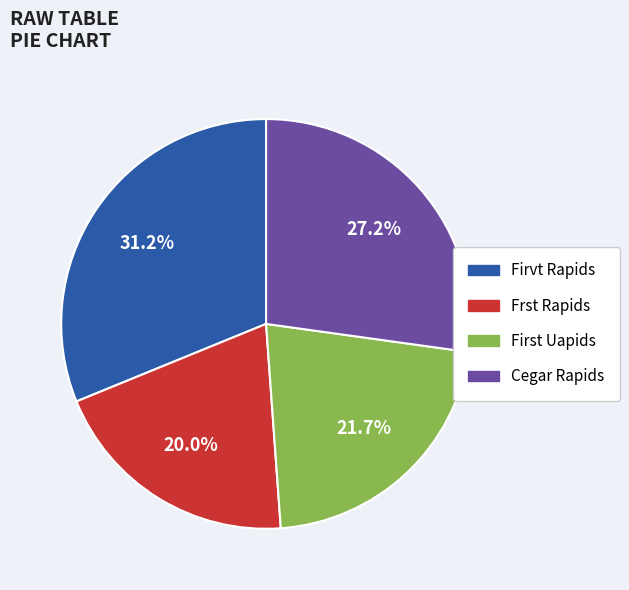

Is it true that Cegar Rapids is 33% of the pie?

False